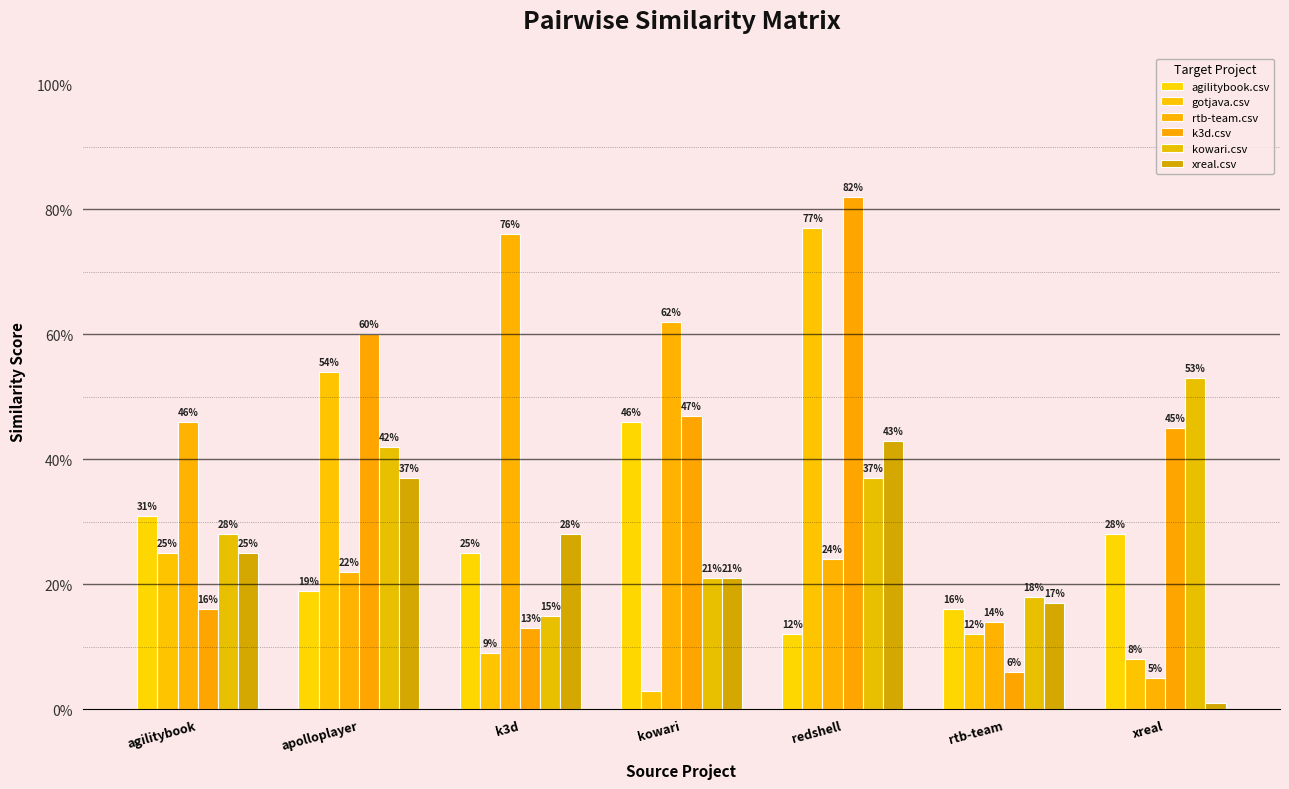

Reading left to right, transcribe all the data shown in this chart.

agilitybook.csv: agilitybook=0.3	apolloplayer=0.2	k3d=0.2	kowari=0.5	redshell=0.1	rtb-team=0.2	xreal=0.3
gotjava.csv: agilitybook=0.2	apolloplayer=0.5	k3d=0.1	kowari=0.0	redshell=0.8	rtb-team=0.1	xreal=0.1
rtb-team.csv: agilitybook=0.5	apolloplayer=0.2	k3d=0.8	kowari=0.6	redshell=0.2	rtb-team=0.1	xreal=0.1
k3d.csv: agilitybook=0.2	apolloplayer=0.6	k3d=0.1	kowari=0.5	redshell=0.8	rtb-team=0.1	xreal=0.5
kowari.csv: agilitybook=0.3	apolloplayer=0.4	k3d=0.1	kowari=0.2	redshell=0.4	rtb-team=0.2	xreal=0.5
xreal.csv: agilitybook=0.2	apolloplayer=0.4	k3d=0.3	kowari=0.2	redshell=0.4	rtb-team=0.2	xreal=0.0